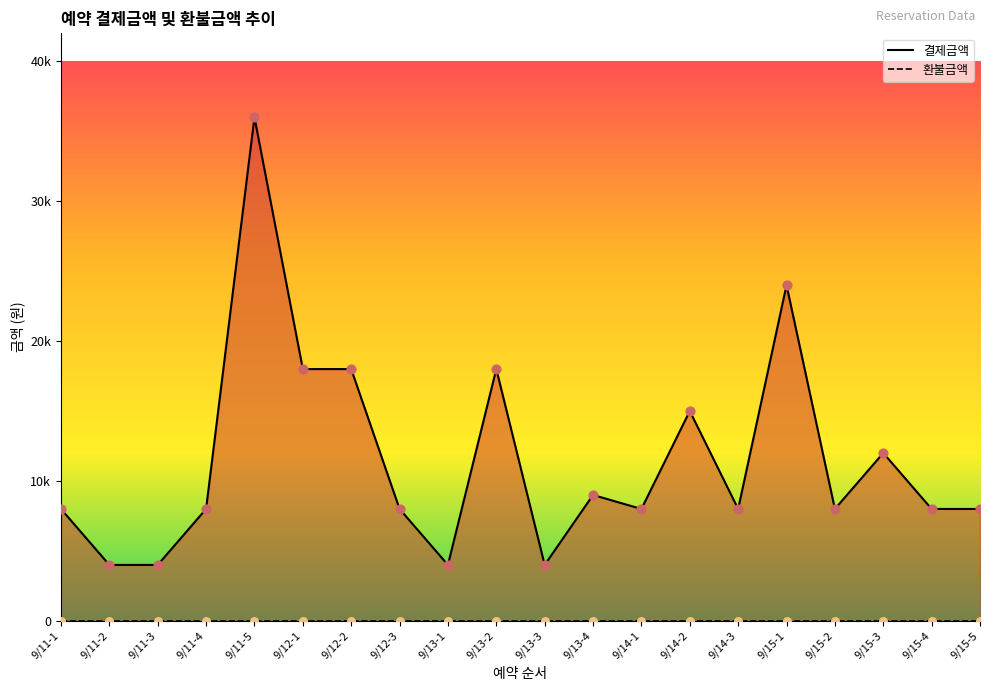

Which has a higher value, 9/14-1 or 9/13-3?

9/14-1